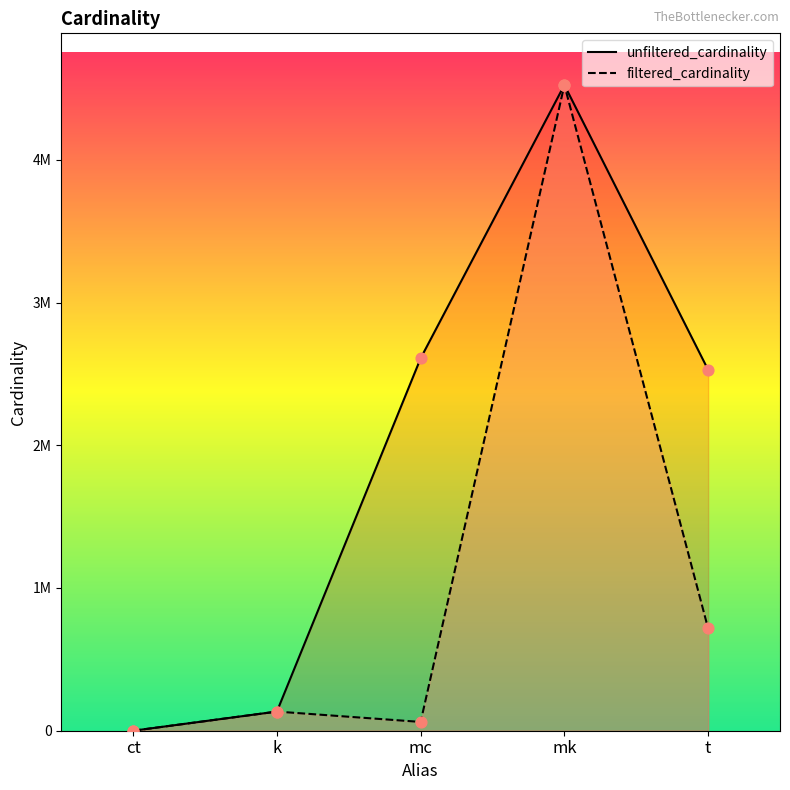

Which series has the largest total across all categories?

unfiltered_cardinality